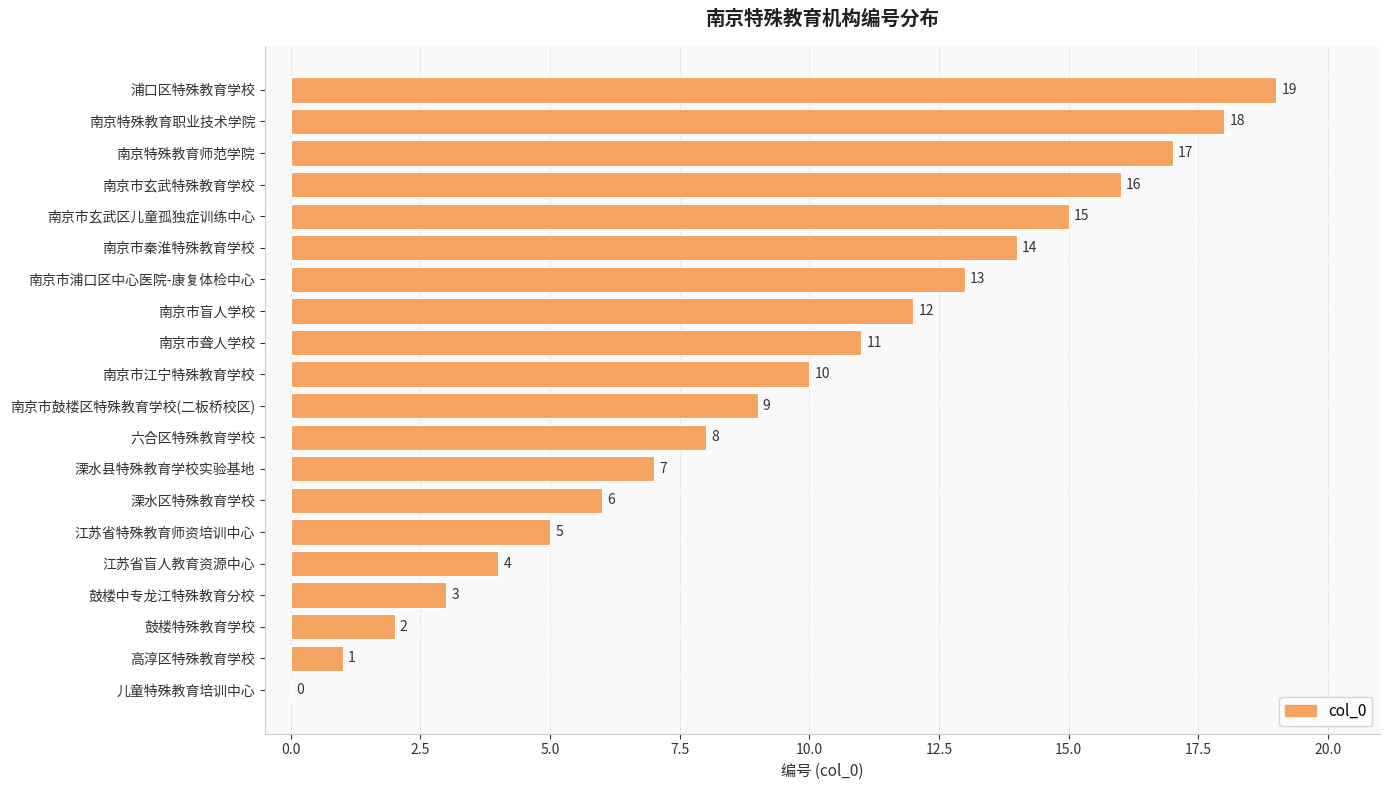

What is the ratio of the value at 南京市秦淮特殊教育学校 to the value at 南京市浦口区中心医院-康复体检中心?

1.1